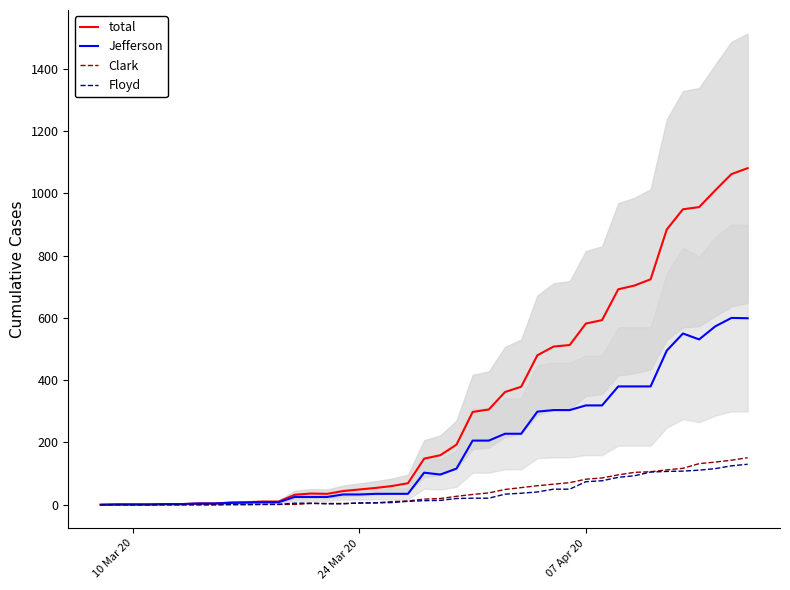

What is the label of the 2nd point from the left?

24 Mar 20